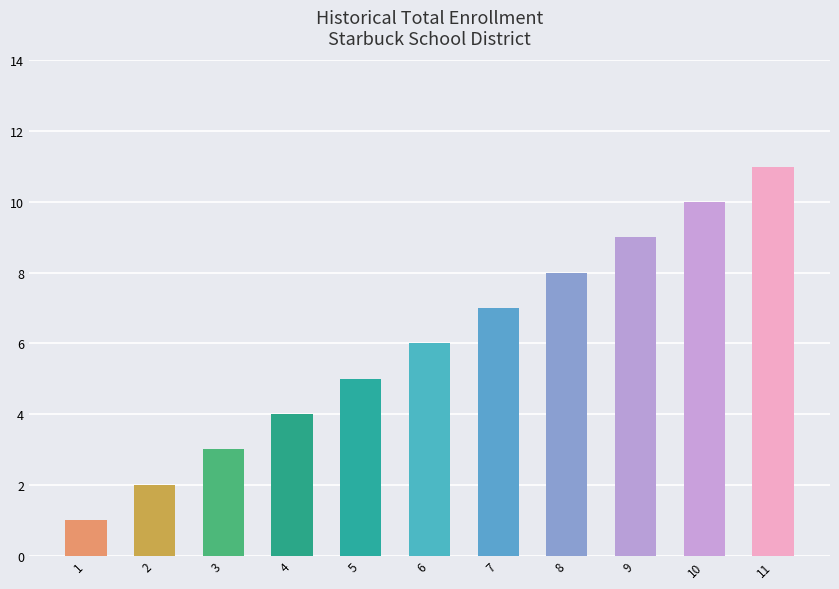

Approximately how many times larger is the value at 4 compared to 7?

0.6